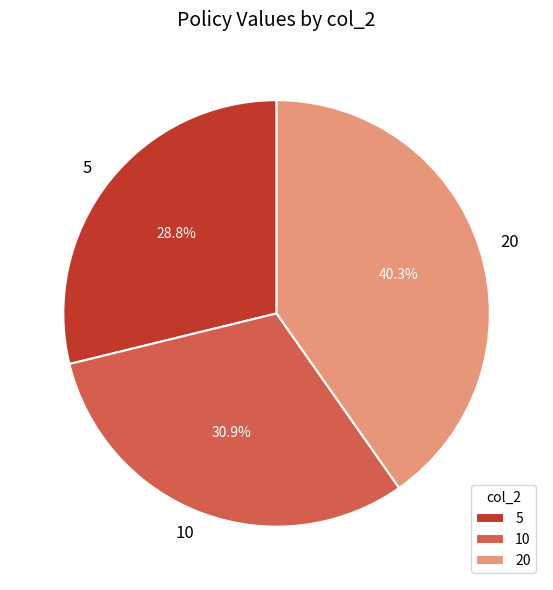

Between 20 and 10, which is larger?

20